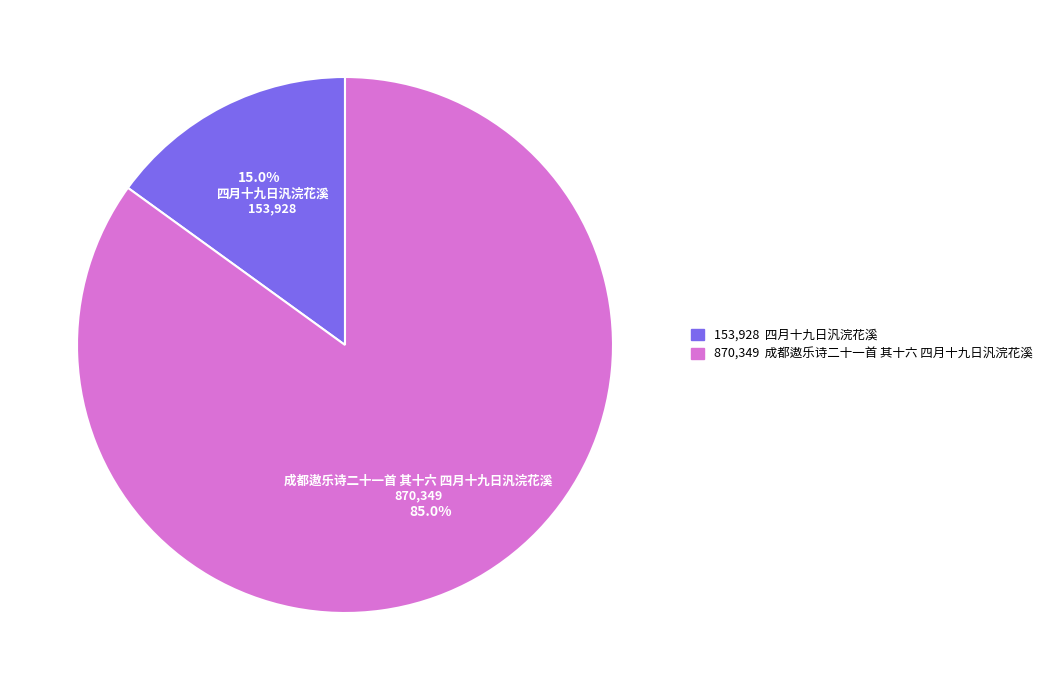

Which slice is the smallest?

四月十九日汎浣花溪